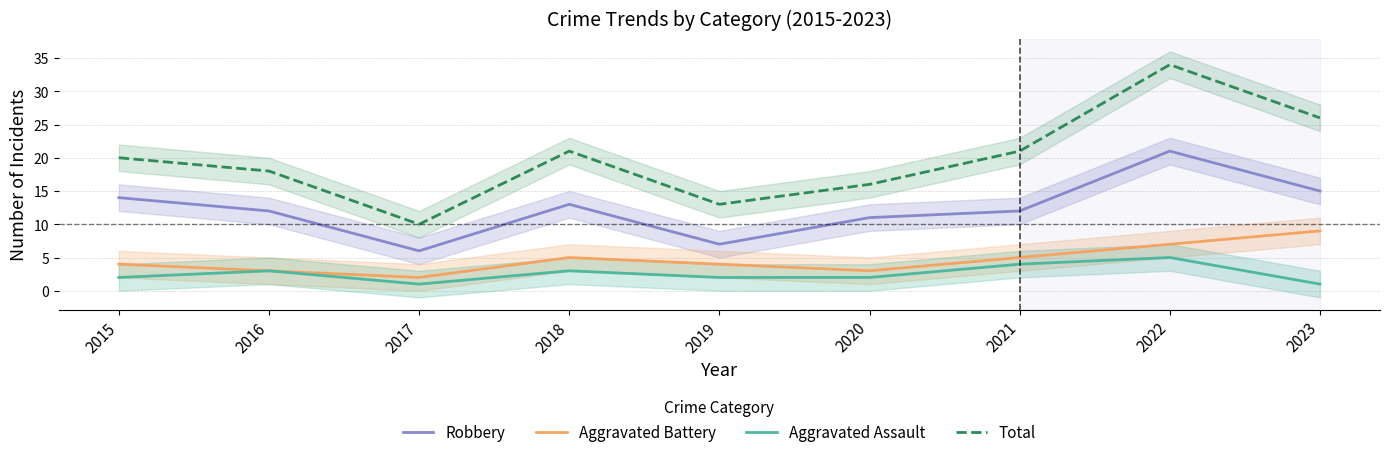

Is the value of Robbery at 2016 greater than the value of Total at 2021?

No